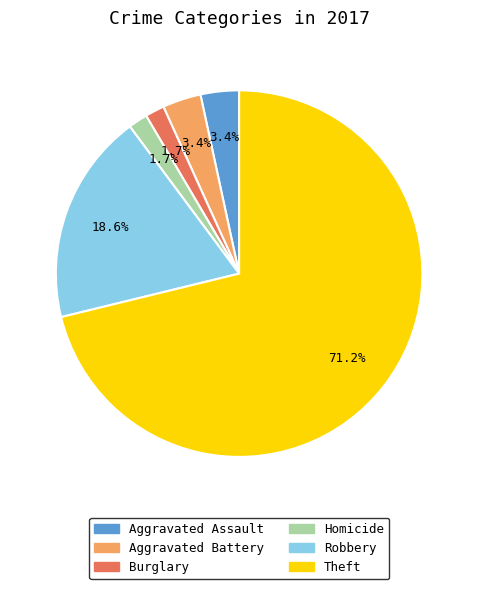

Count the number of slices in the pie.

6